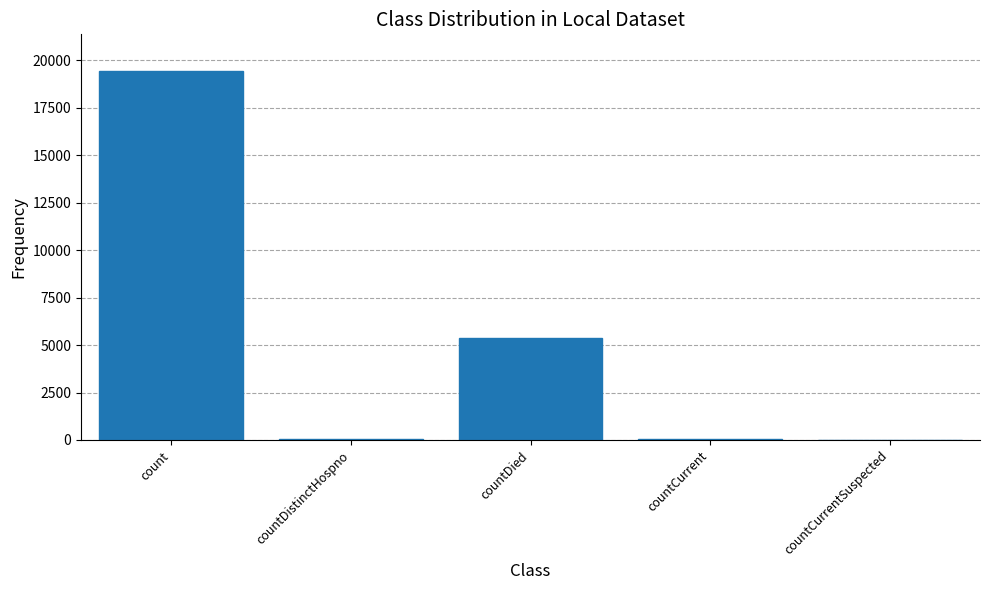

At which category does the chart reach its peak across all series?

count